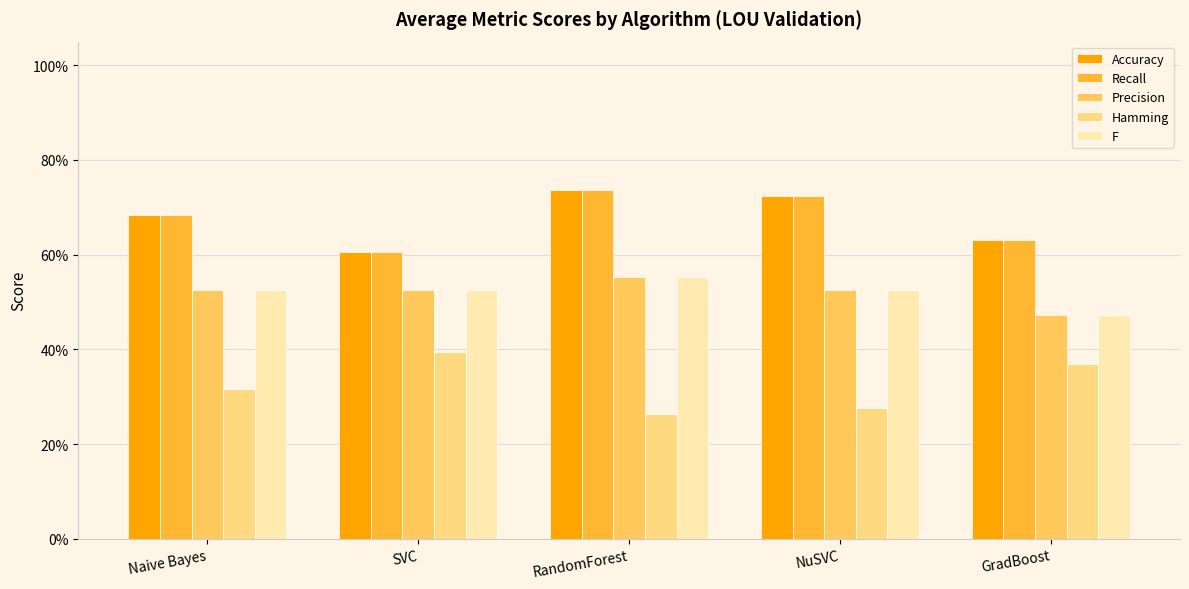

What are all the series names shown in the legend?

Accuracy, Recall, Precision, Hamming, F